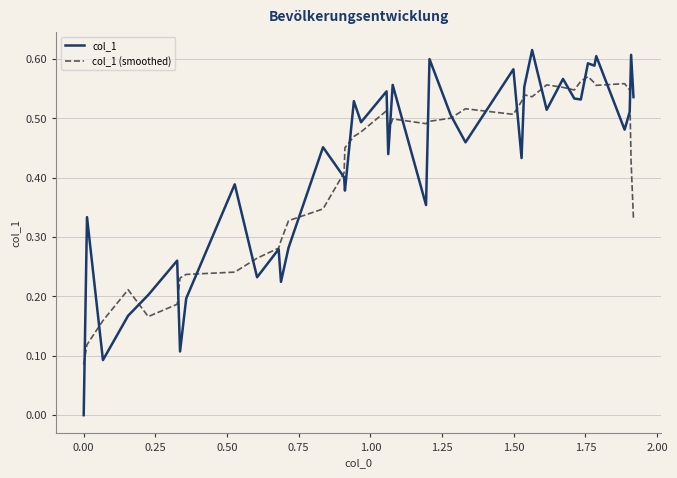

Which series has the widest spread of values?

col_1